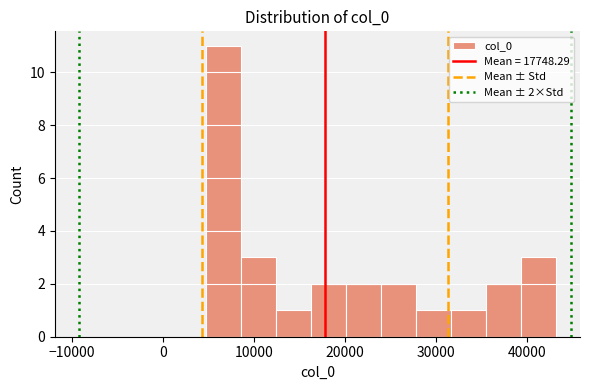

Read against the x-axis, roughly where is the centre of the tallest bar?

7000